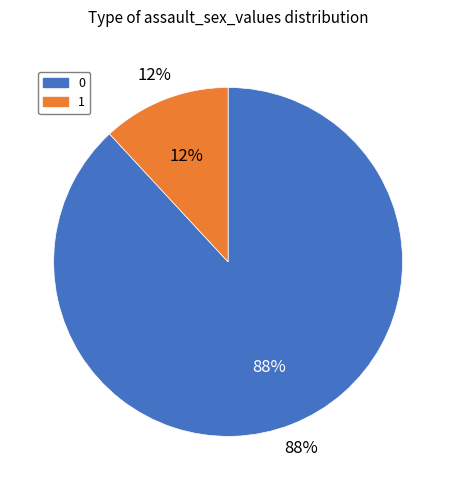

Approximately how many times larger is the value at 1 compared to 0?

0.1